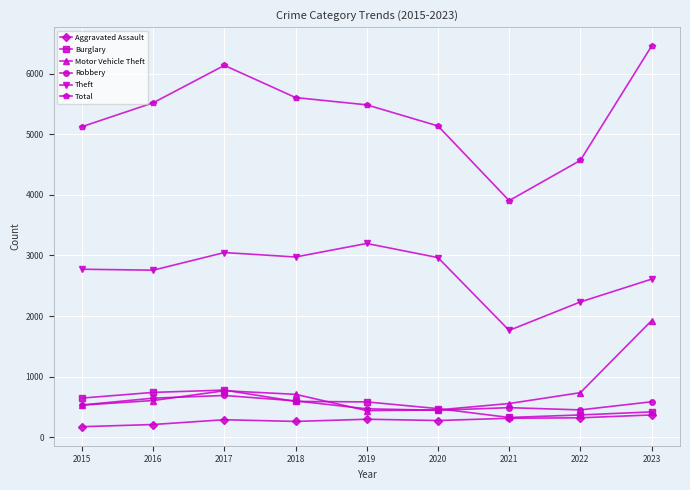

True or false: Total has more than 2 points higher than both neighbors.

False